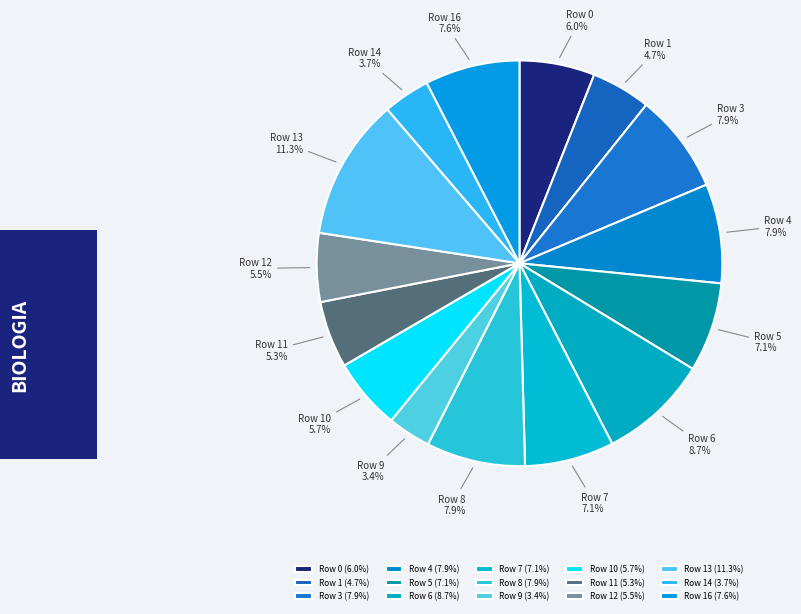

To the nearest percent, what is the difference between the largest and smallest slice percentages?

8%